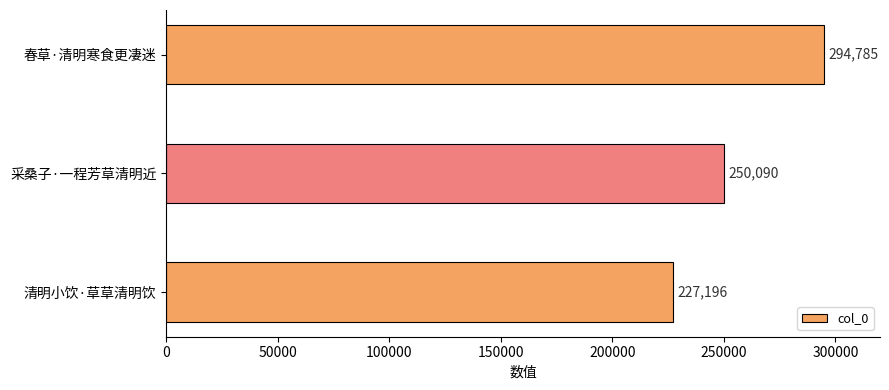

List the labels in order of value, largest first.

春草·清明寒食更凄迷, 采桑子·一程芳草清明近, 清明小饮·草草清明饮